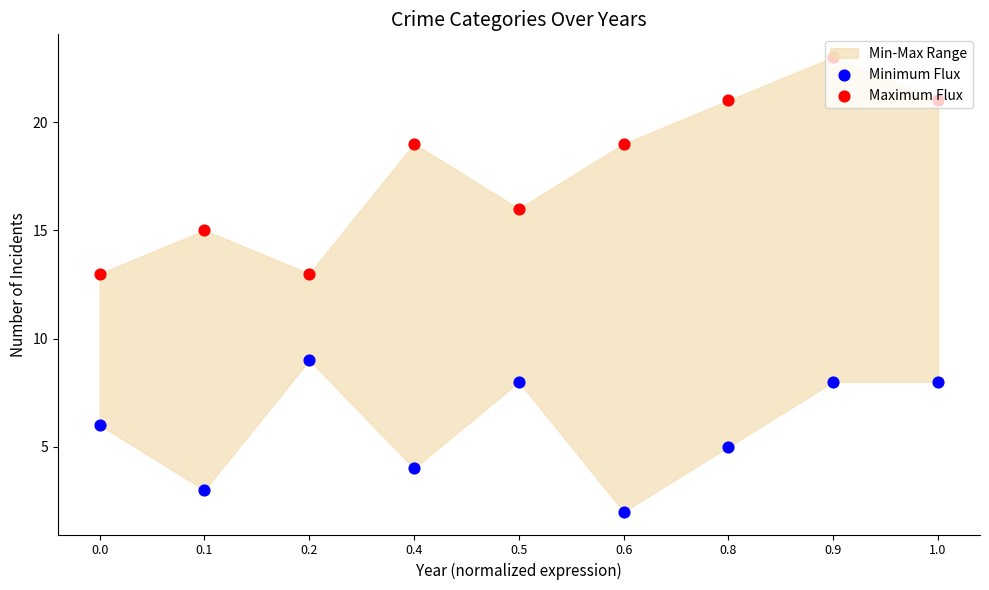

Which series has the largest Y range (max minus min)?

Maximum Flux